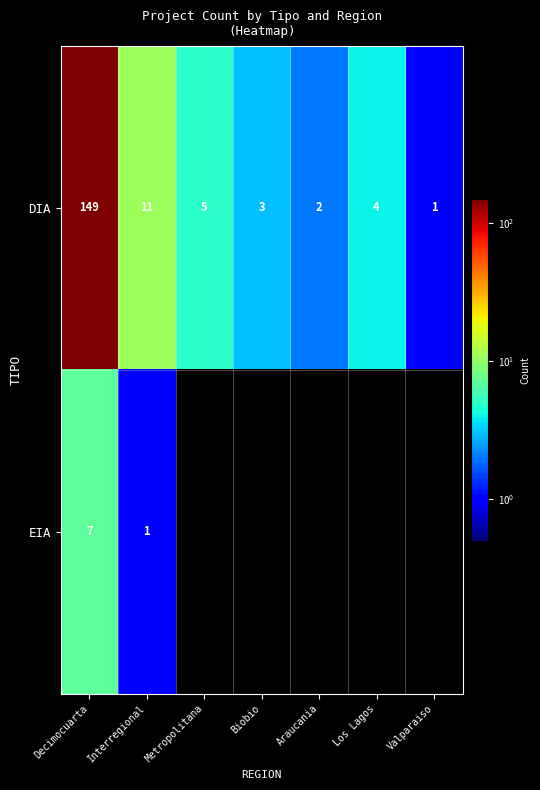

List the labels in order of DIA value, smallest first.

Valparaiso, Araucania, Biobio, Los Lagos, Metropolitana, Interregional, Decimocuarta